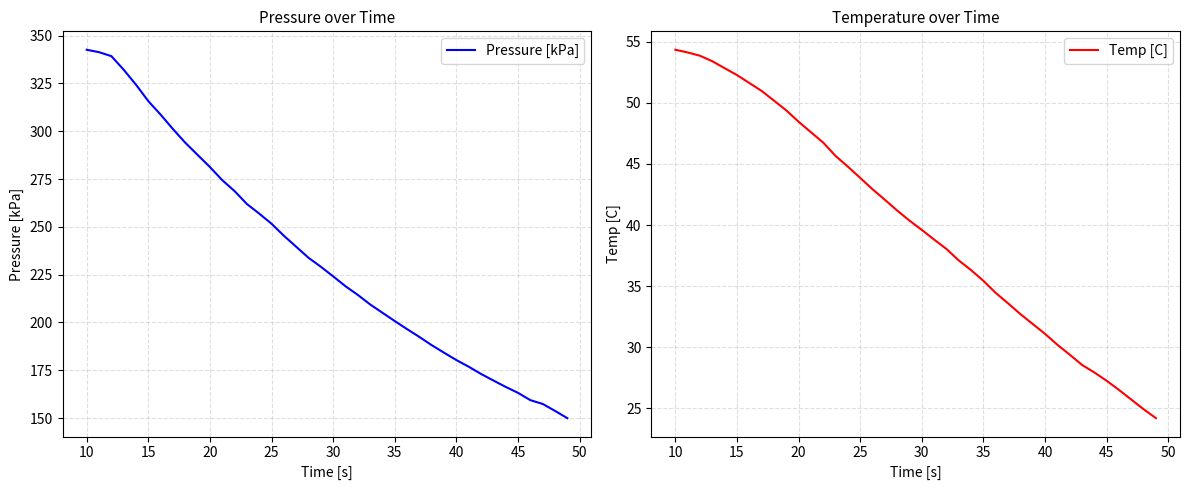

Which series has the largest range (max minus min)?

Pressure [kPa]